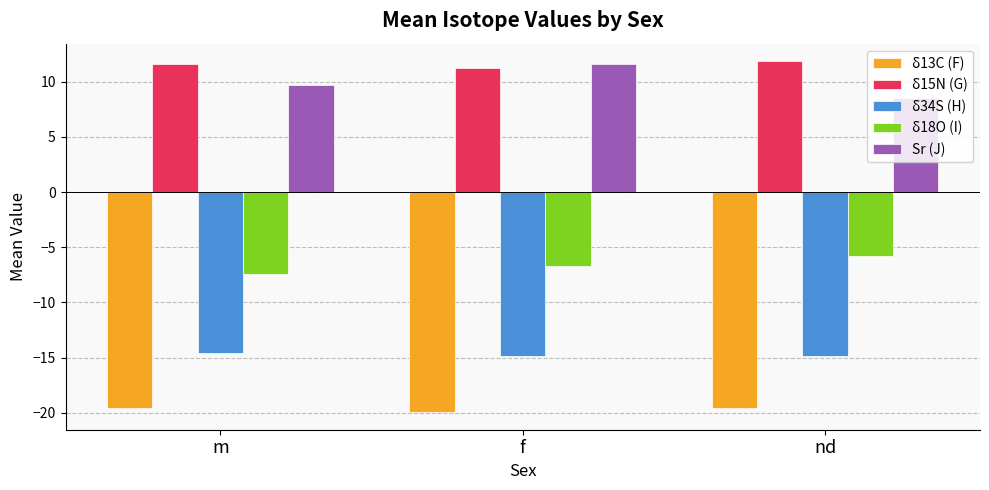

At nd, list the series in order from smallest to largest.

δ13C (F), δ34S (H), δ18O (I), Sr (J), δ15N (G)